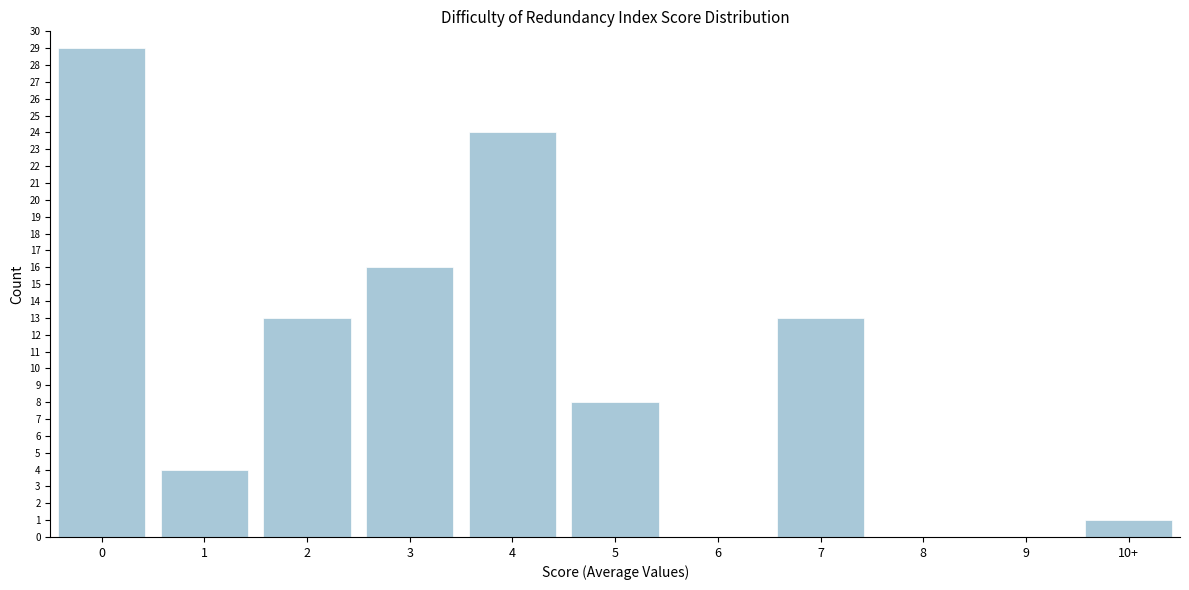

Reading left to right, what are all the values shown in this chart?

0=29	1=4	2=13	3=16	4=24	5=8	6=0	7=13	8=0	9=0	10+=1